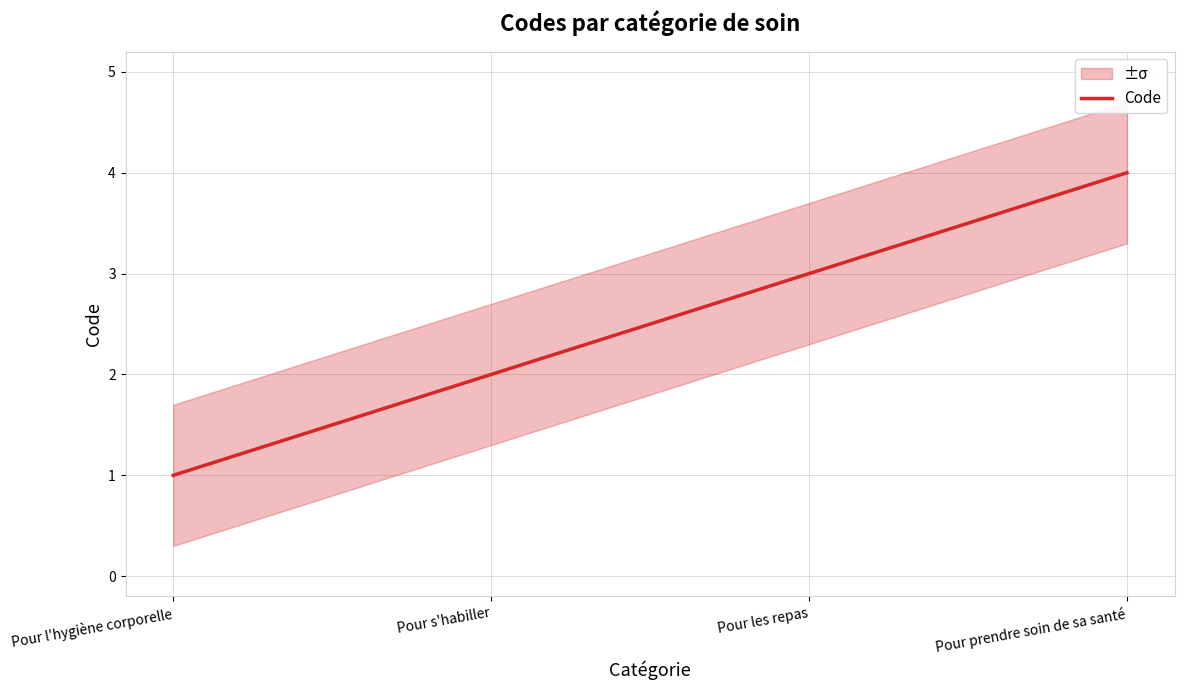

How many data points are less than 3?

2